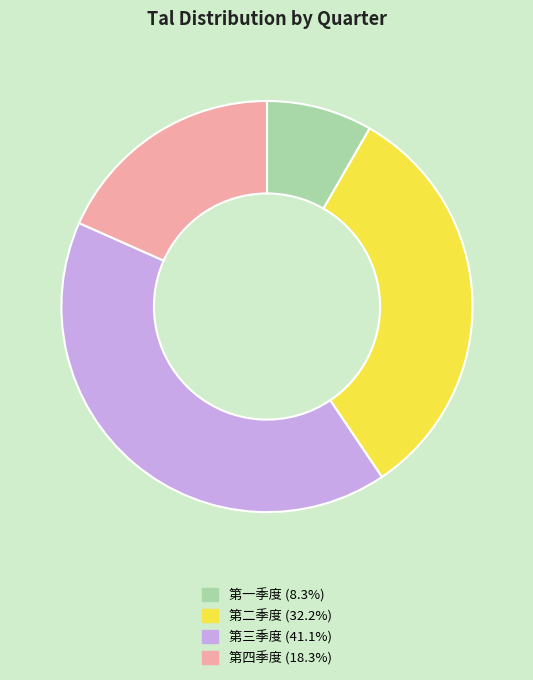

Between 第一季度 and 第三季度, which is larger?

第三季度